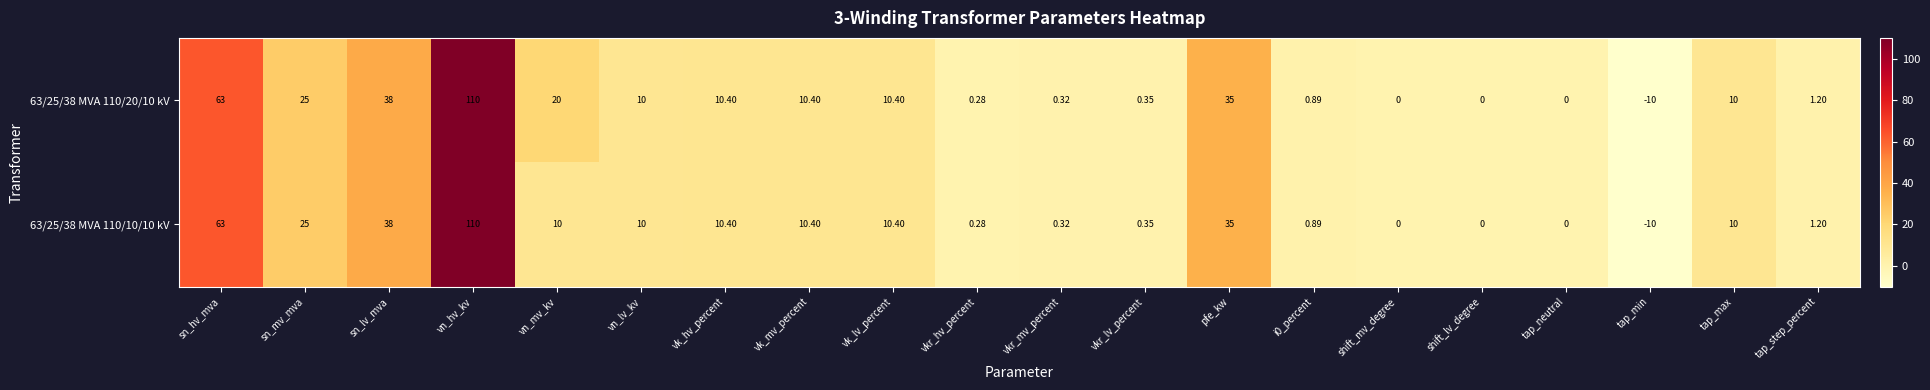

Count the number of data series in this chart.

2